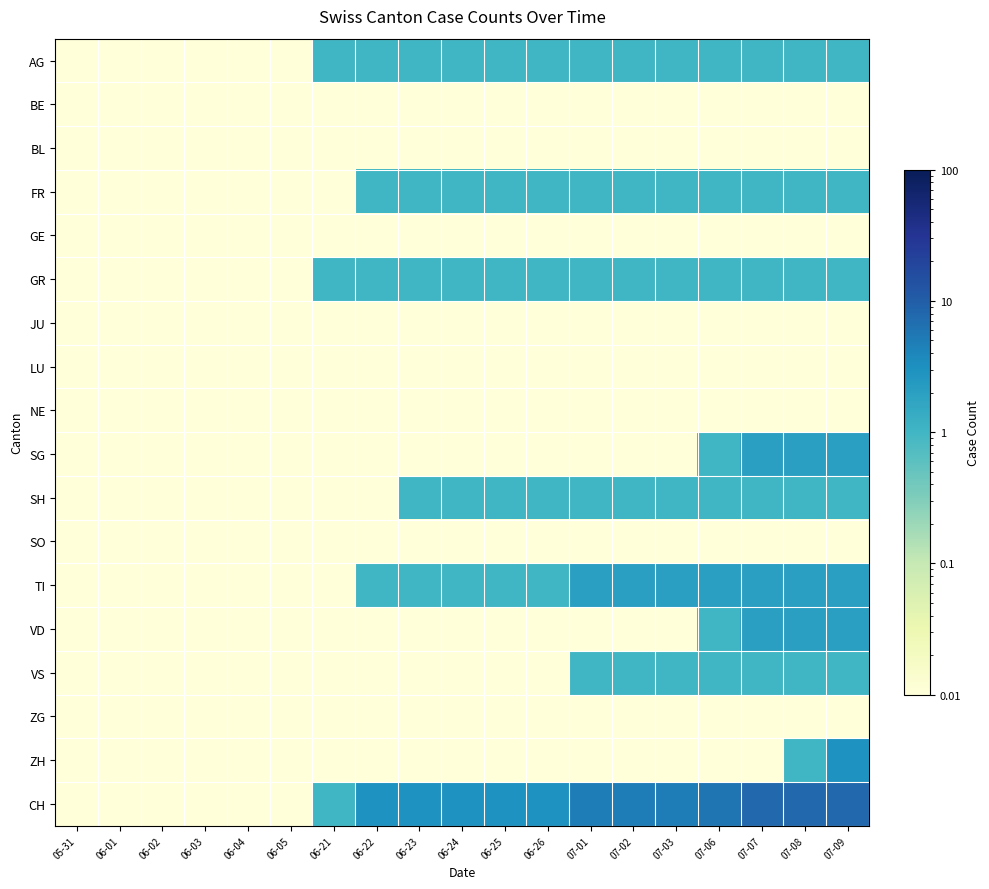

Between 06-02 and 06-23, which series saw the biggest shift?

CH